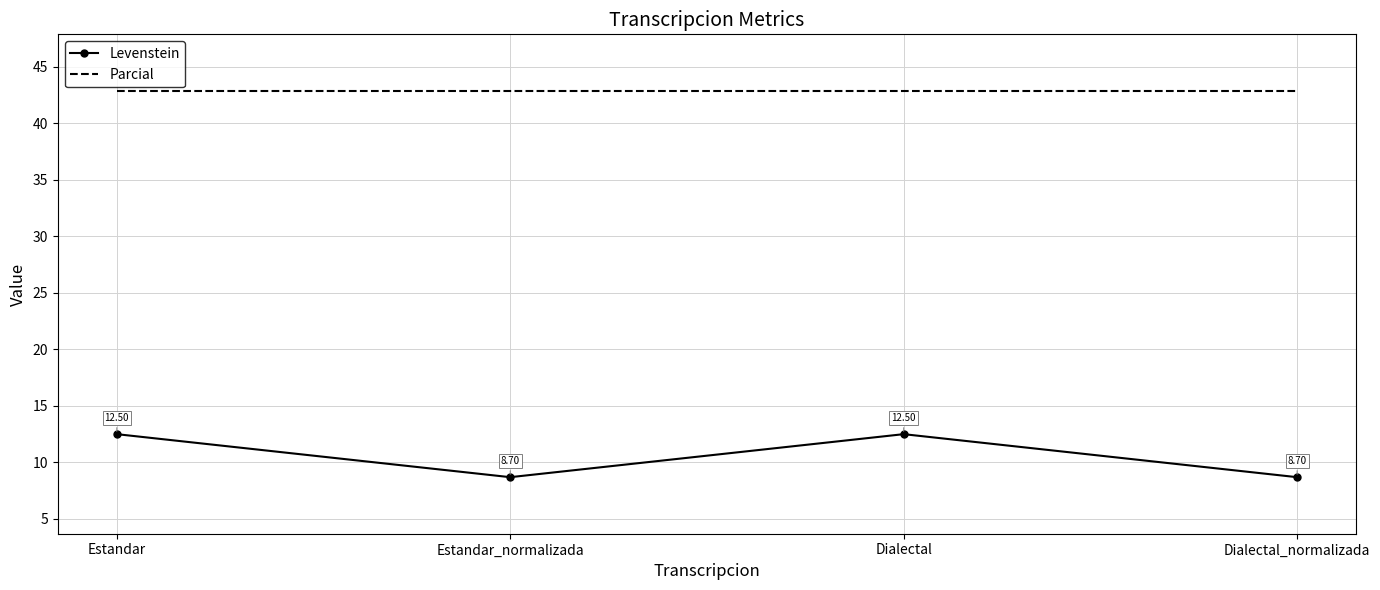

What position from the right is Dialectal?

2